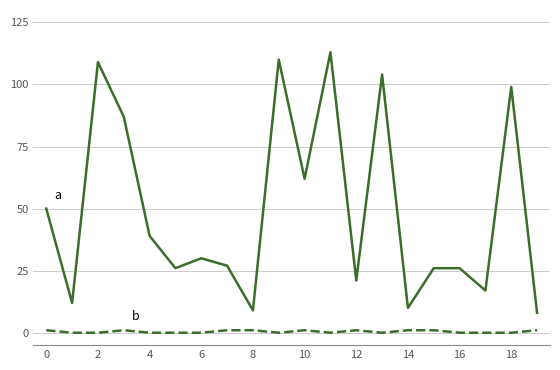

Does the chart display data point markers on the line(s)?

No